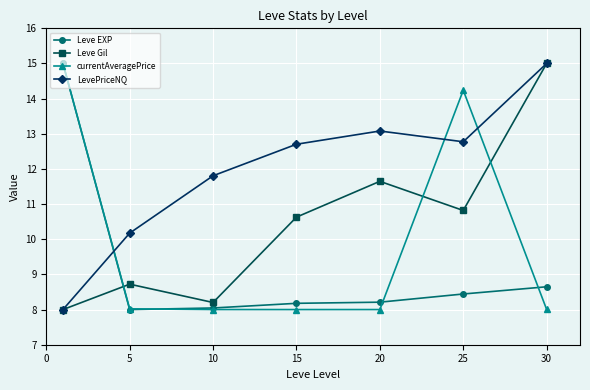

What is the sum of all currentAveragePrice values?

69.3